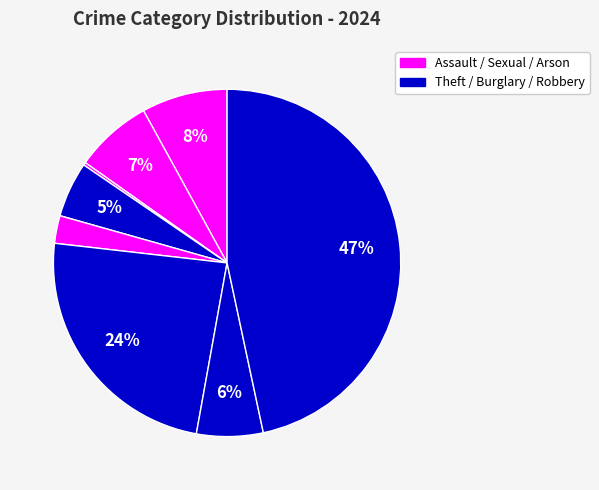

To the nearest percent, what is the difference between the largest and smallest slice percentages?

47%